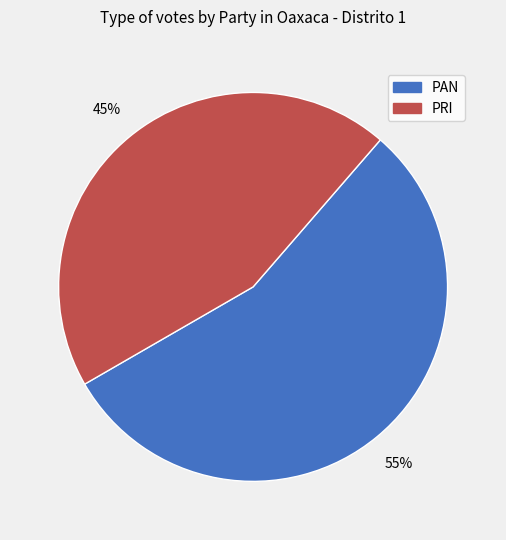

To the nearest percent, what is the average slice percentage?

50%